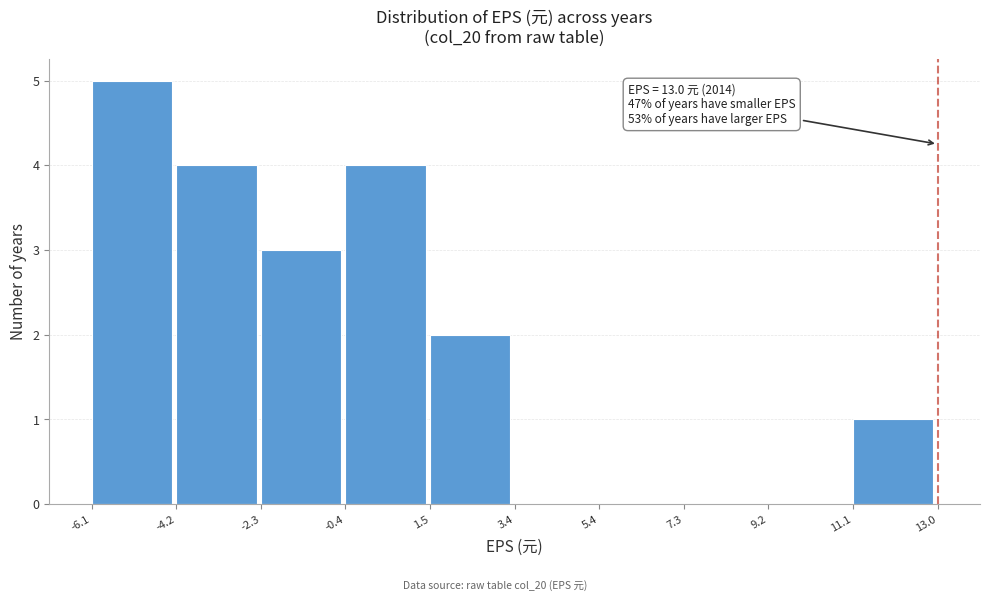

Over which range of the x-axis is the bar tallest?

-6.1 to -4.2